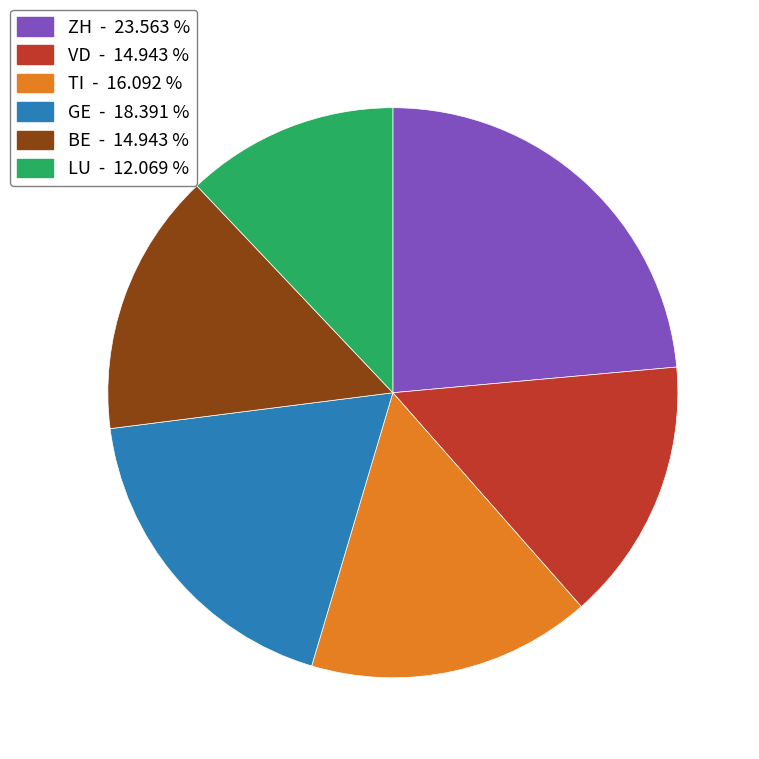

Is there a majority slice in this chart?

No